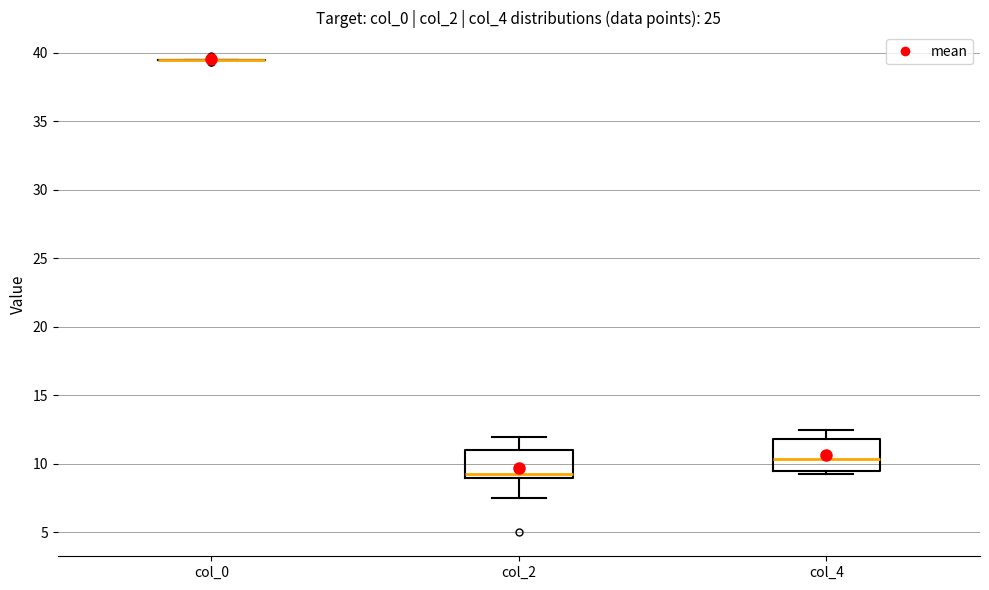

Reading left to right, transcribe this box plot: for each box, give where its median line is, the range the box spans, and where its two whiskers end, as read against the y-axis. The values are not printed on the chart, so give them approximately, as read against the axis.

col_0: box collapsed to a line at 39.5, whiskers 39.5 to 39.5
col_2: median 9.5, box 9.0 to 11.0, whiskers 7.5 to 12.0
col_4: median 10.5, box 9.5 to 12.0, whiskers 9.5 (just below the box's lower edge) to 12.5